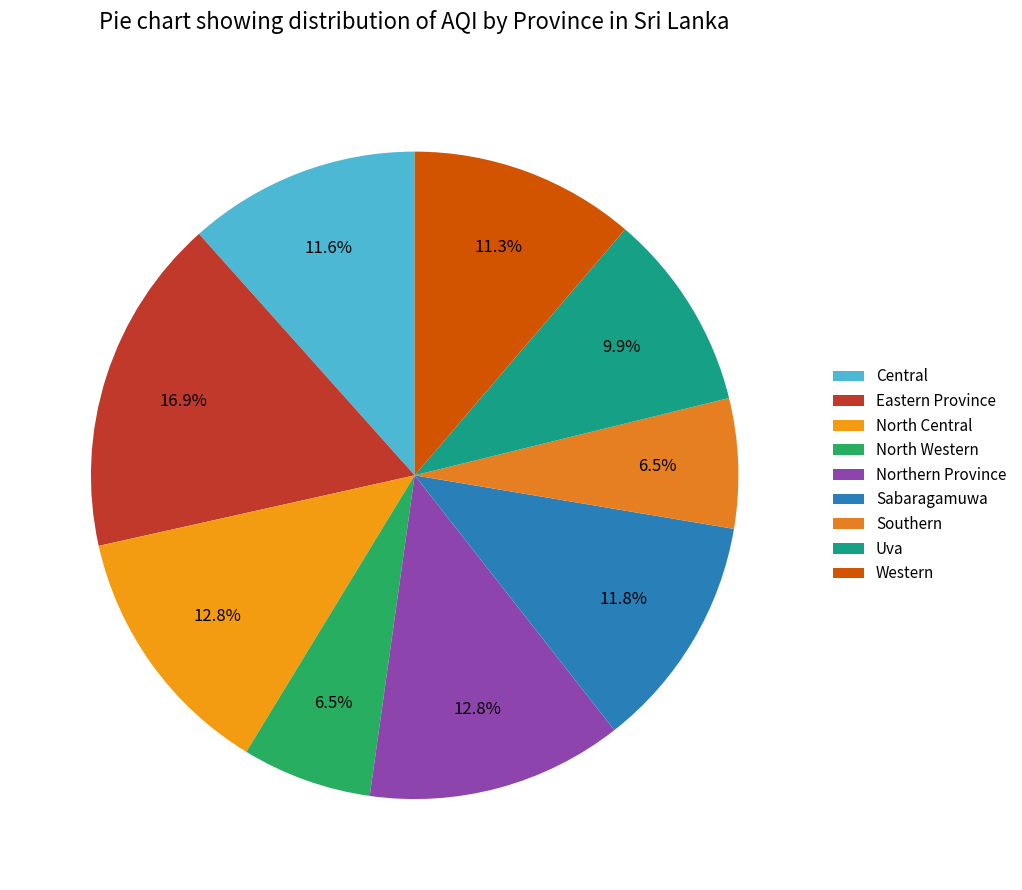

Which slice is the smallest?

North Western